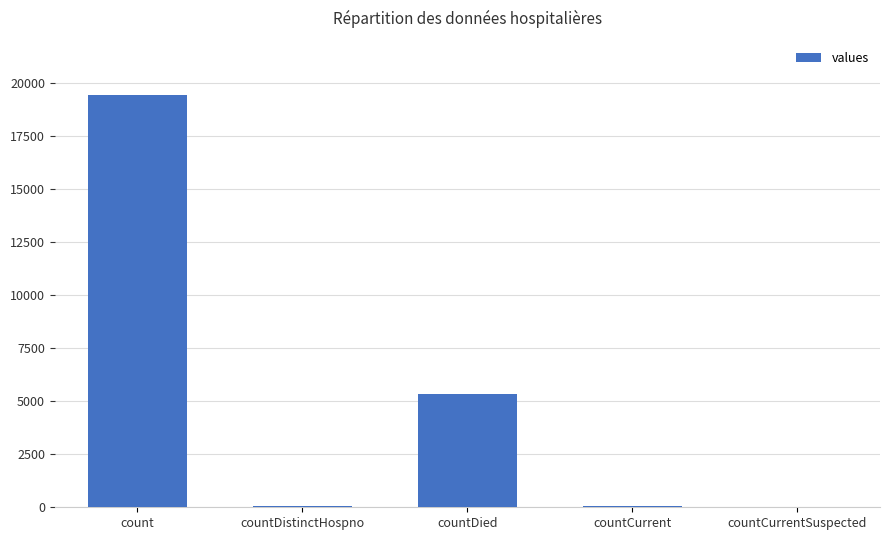

The value at countDied is 5357. True or false?

True